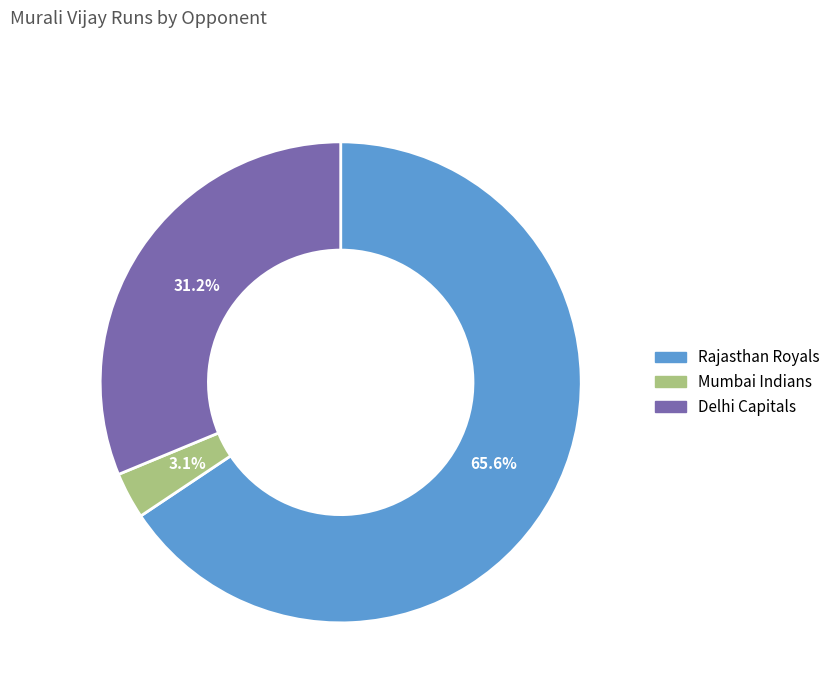

Does Rajasthan Royals represent more than half of the total?

Yes